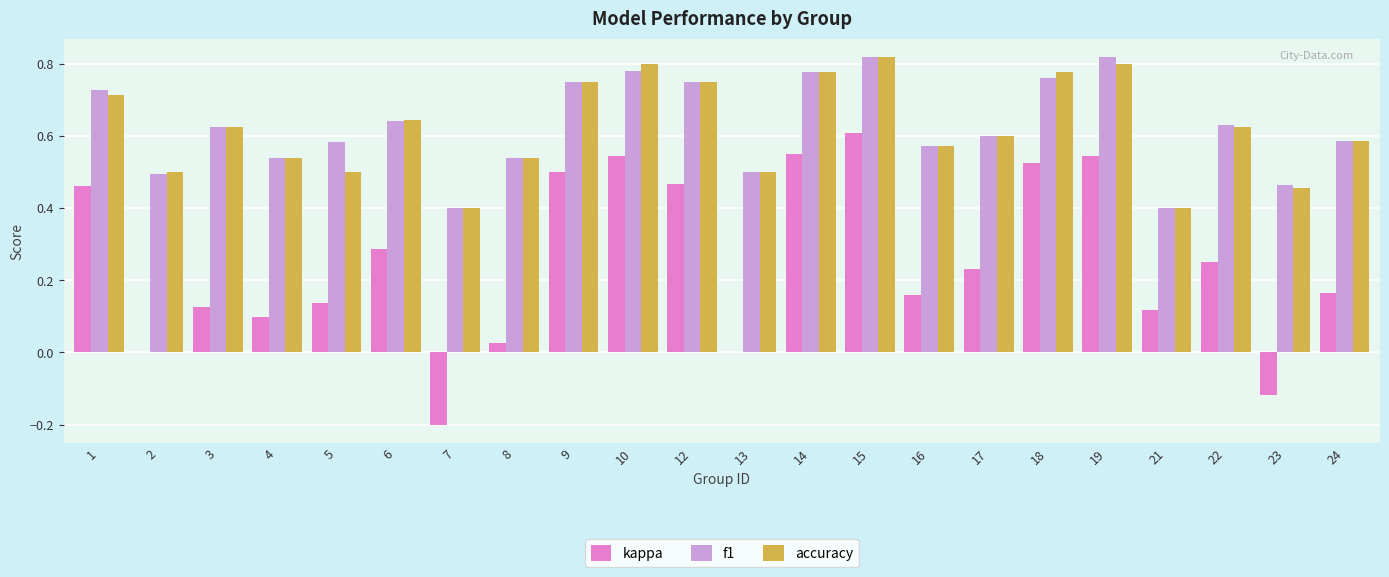

What is the sum of all f1 values?

13.8